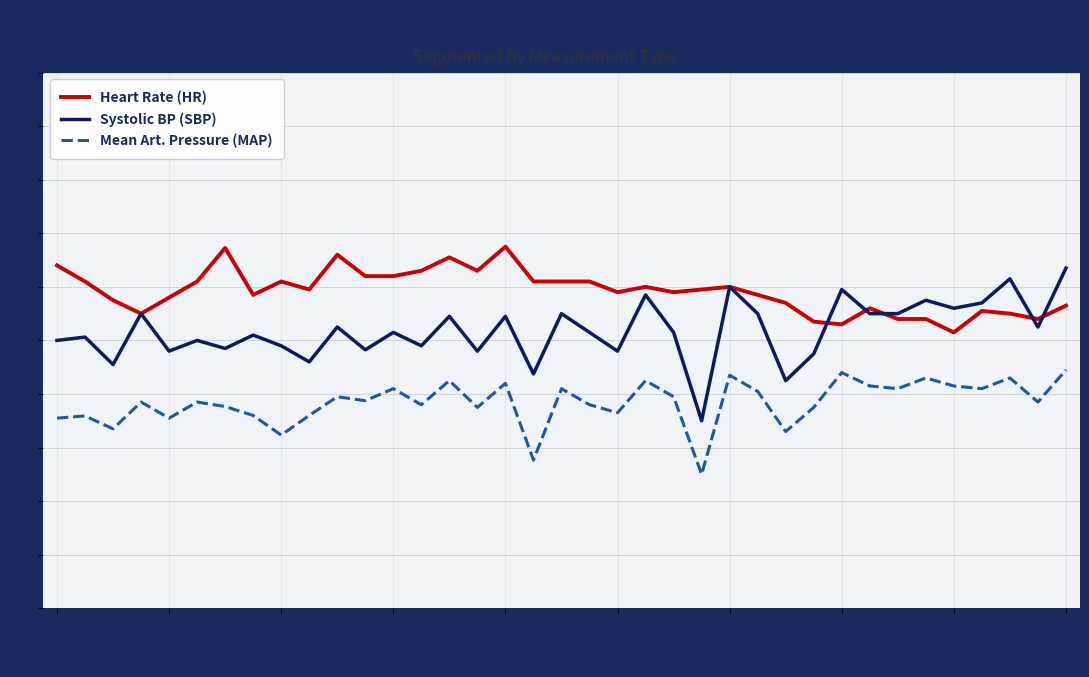

Which series has the largest total across all categories?

Heart Rate (HR)